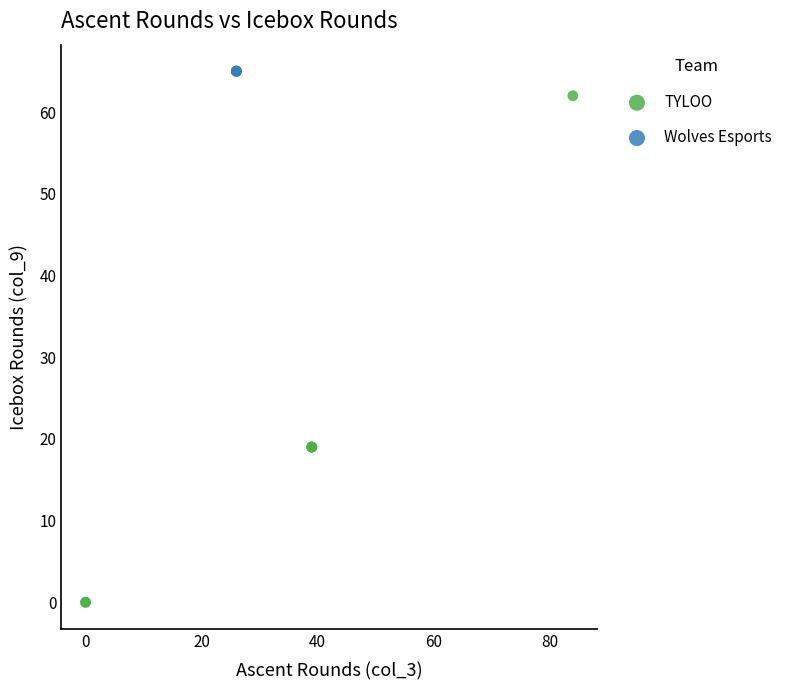

Which series contains the highest Y value?

Wolves Esports